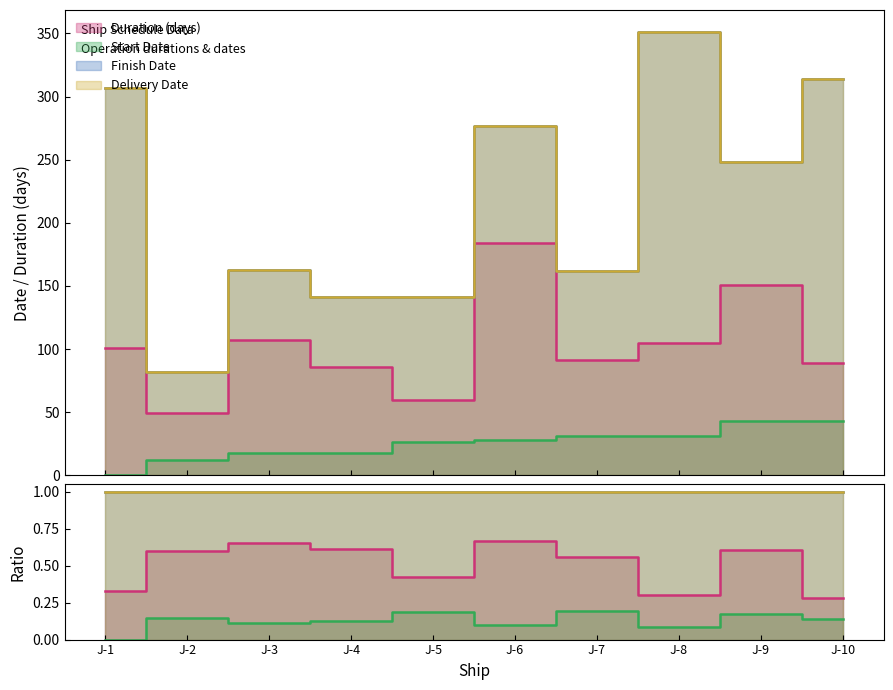

Reading left to right, transcribe all the data shown in this chart.

Duration: J-1=101	J-2=49	J-3=107	J-4=86	J-5=60	J-6=184	J-7=91	J-8=105	J-9=151	J-10=89
Start_Date: J-1=0	J-2=12	J-3=18	J-4=18	J-5=26	J-6=28	J-7=31	J-8=31	J-9=43	J-10=43
Finish_Date: J-1=307	J-2=82	J-3=163	J-4=141	J-5=141	J-6=277	J-7=162	J-8=351	J-9=248	J-10=314
Delivery_Date: J-1=307	J-2=82	J-3=163	J-4=141	J-5=141	J-6=277	J-7=162	J-8=351	J-9=248	J-10=314